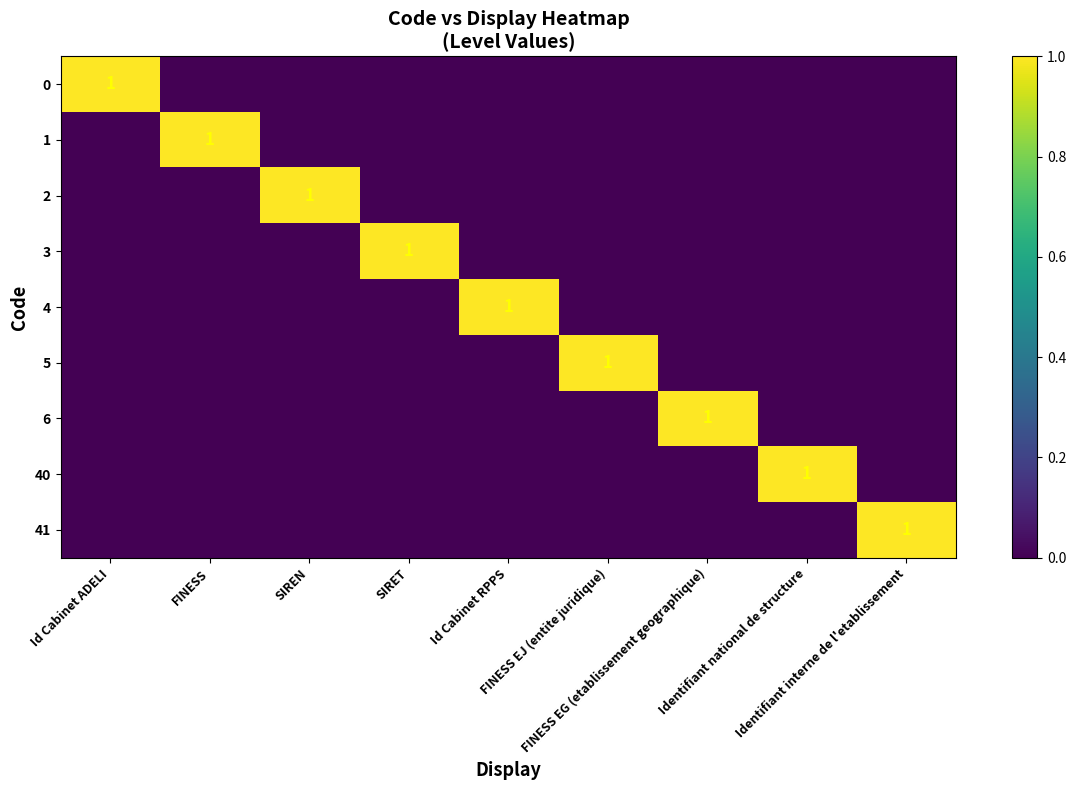

Which category has the highest value across all series?

Id Cabinet ADELI